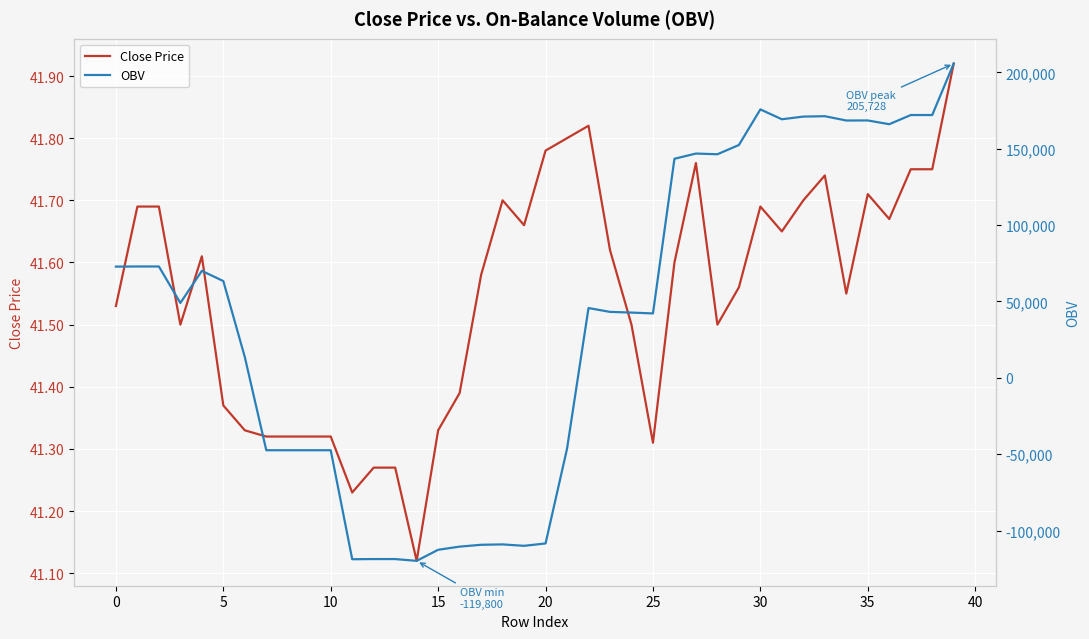

List the series in order of their overall mean, highest first.

OBV, Close Price